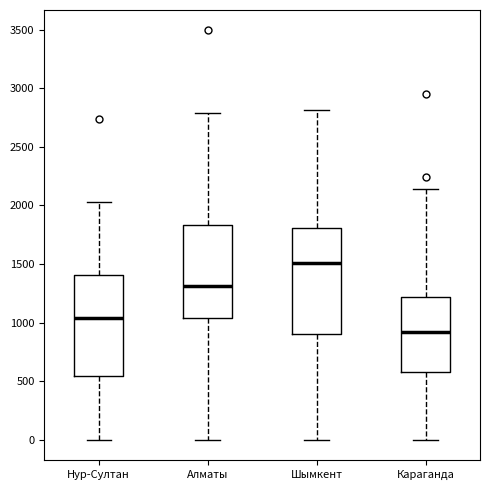

Where does the upper whisker of the box for Караганда end on the y-axis? The values are not printed on the chart, so give them approximately, as read against the axis.

2150